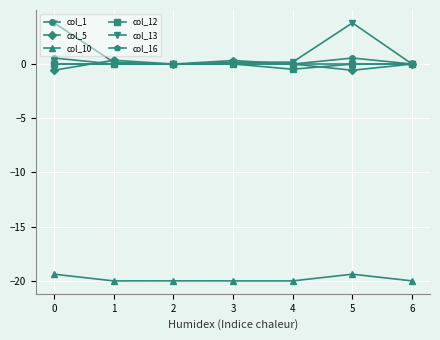

Count the number of data series in this chart.

6